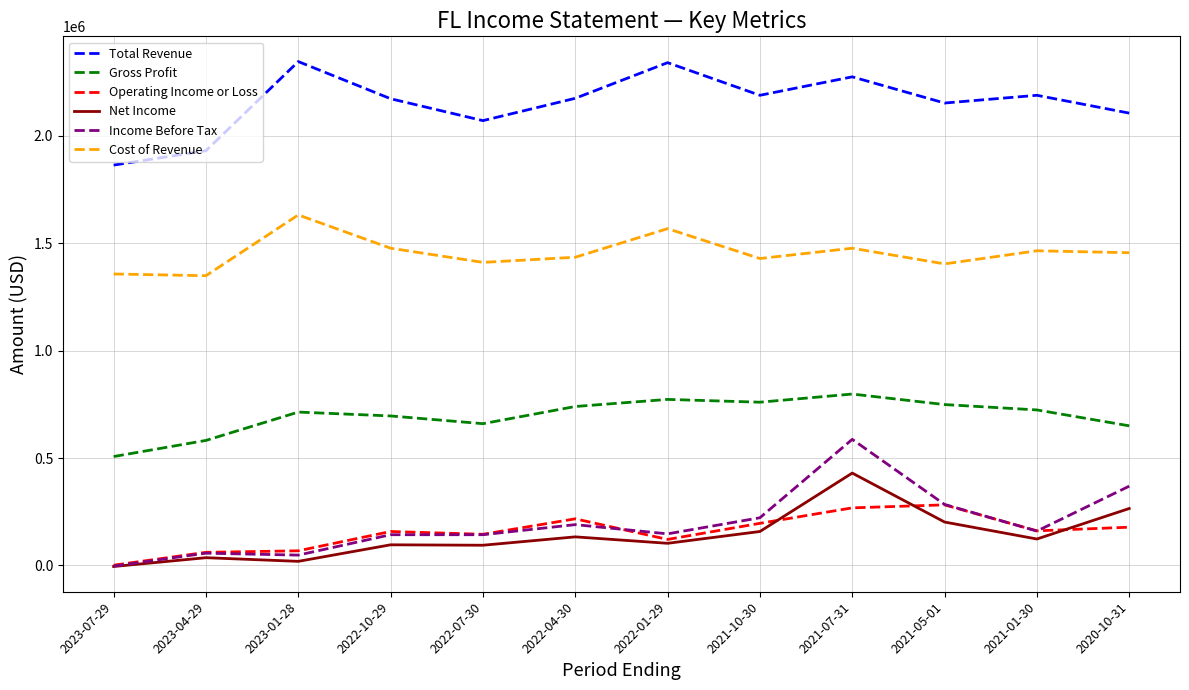

True or false: Cost of Revenue has more than 0 points higher than both neighbors.

True